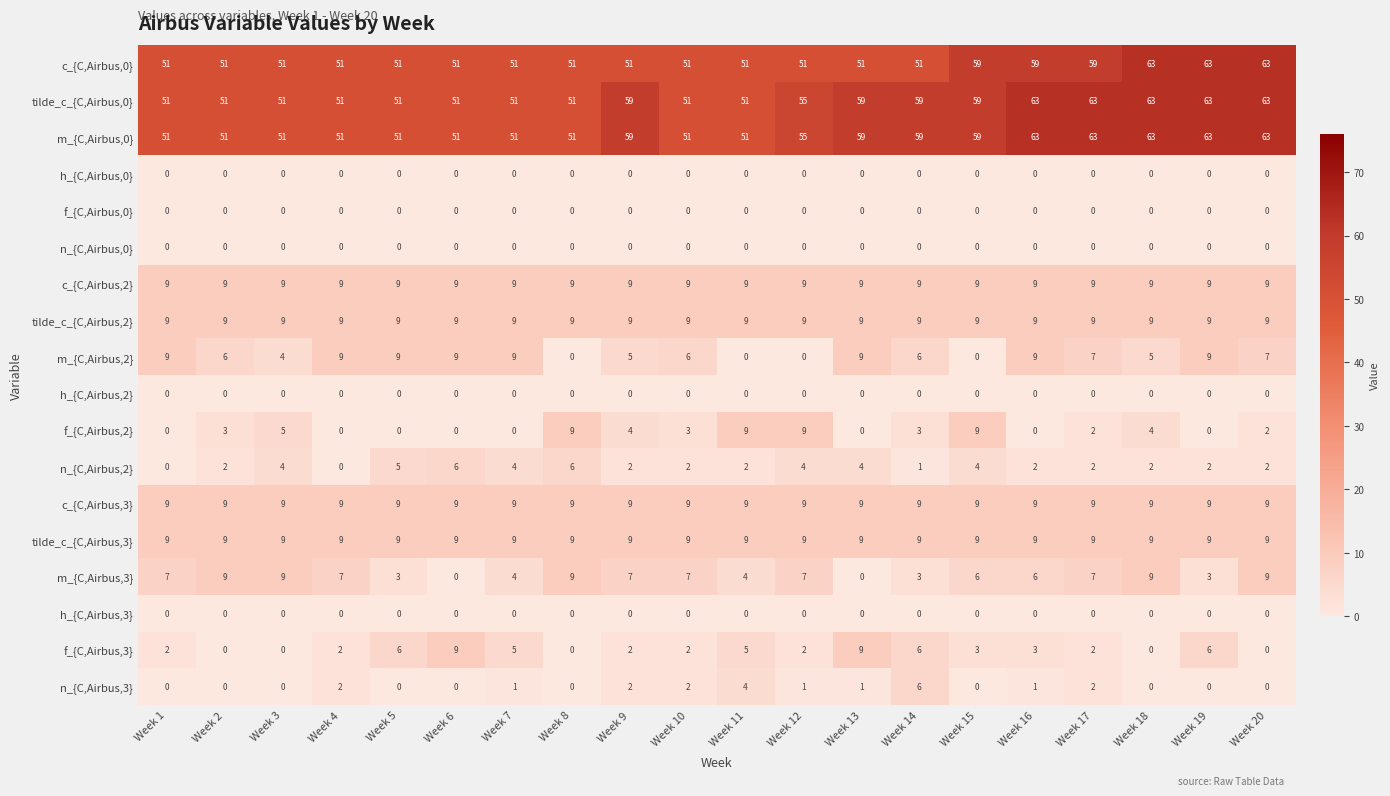

How many values in the f_{C,Airbus,2} series are below 3?

10